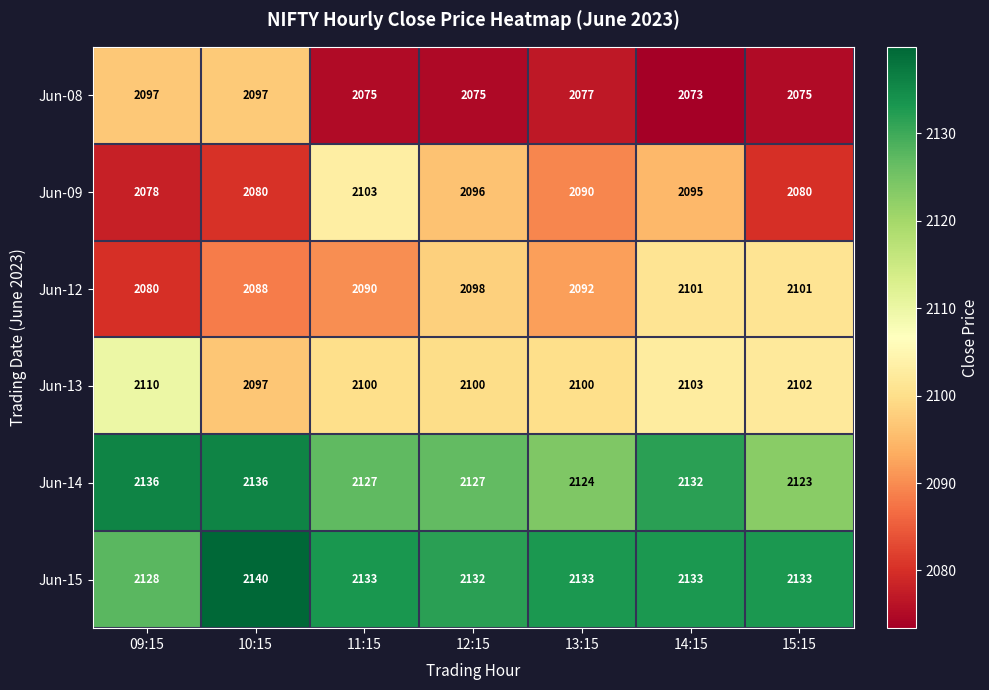

At which label does Jun-13 reach its peak?

09:15